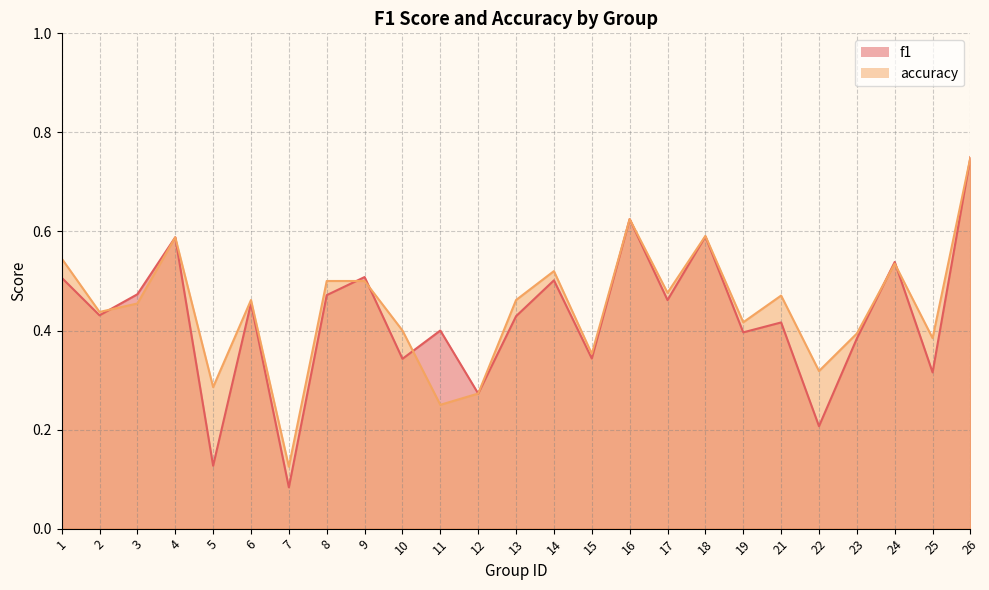

Read the accuracy value at 10.

0.4